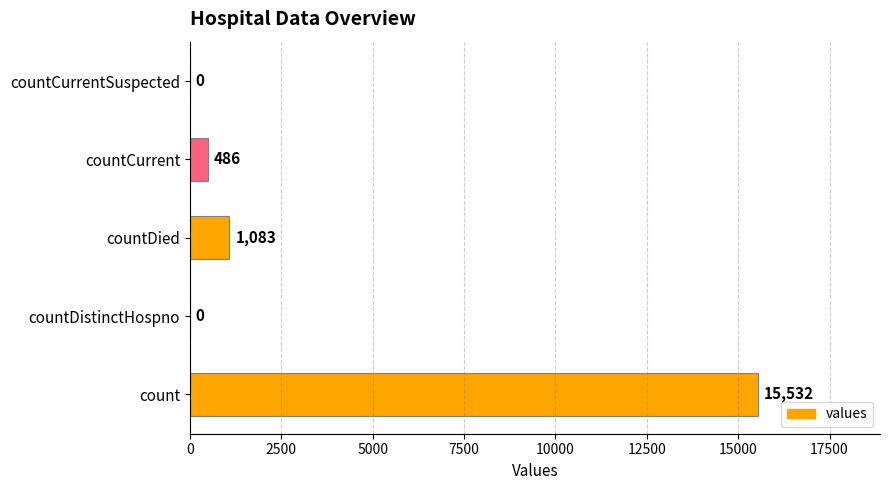

Which has a higher value, countDistinctHospno or countDied?

countDied